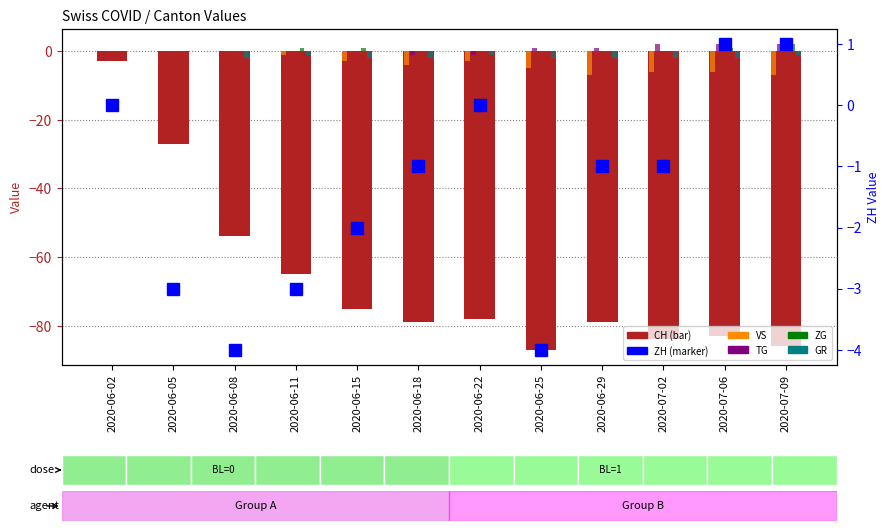

What is the value of the ZH bar at the 9th from the left?

-1